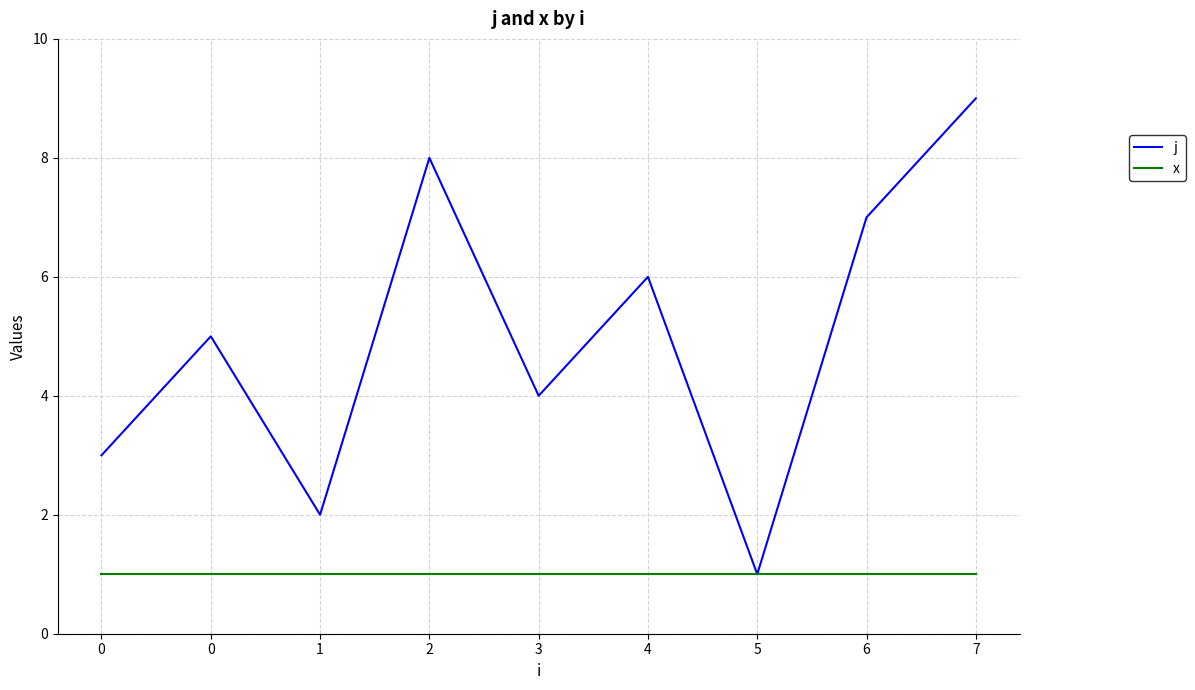

Which series has the largest total across all categories?

j